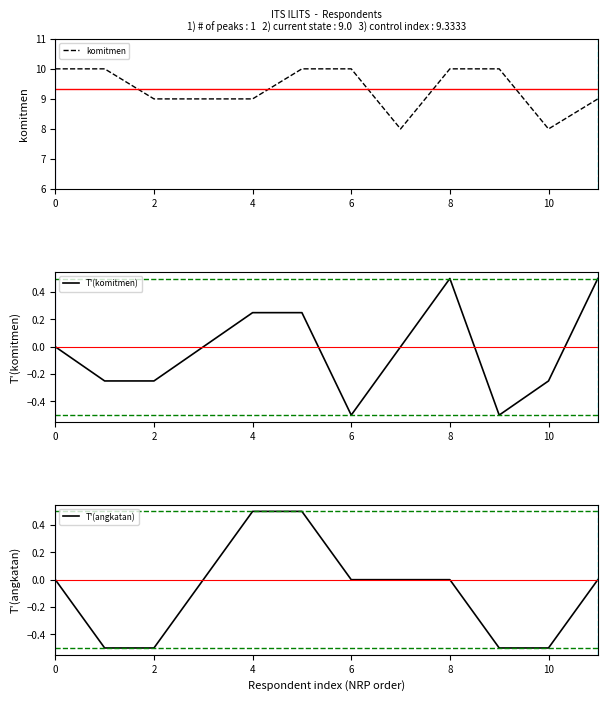

What is the label of the 12th point from the left?

11